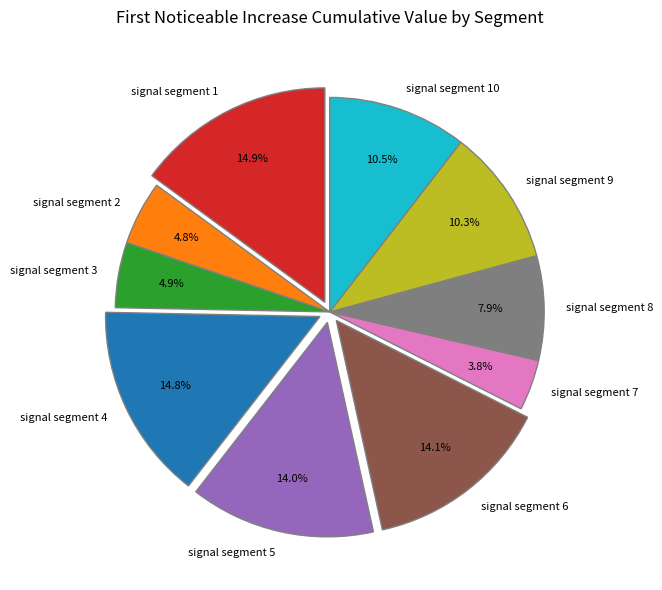

Is signal segment 5 the majority of the pie?

No